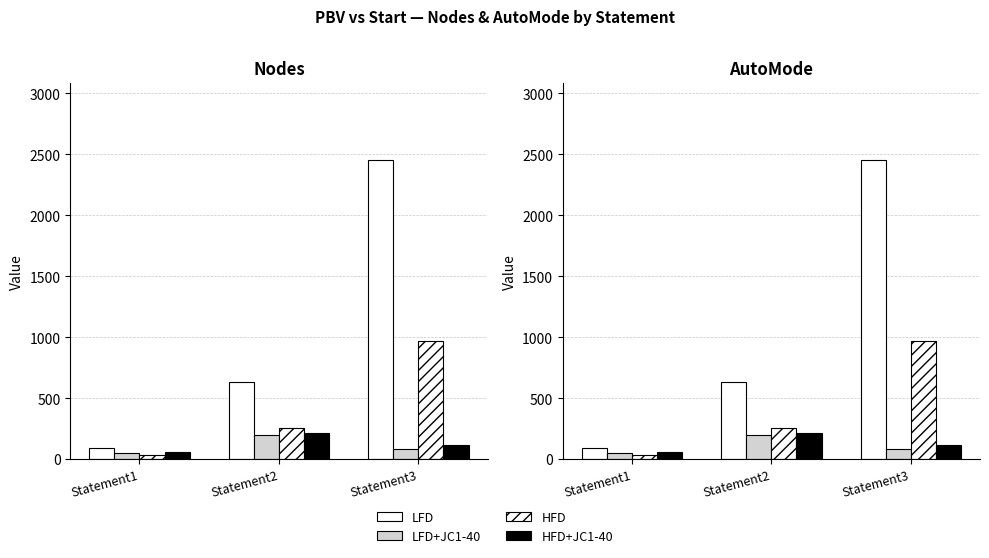

Is the value of LFD at Statement3 greater than the value of LFD+JC1-40 at Statement2?

Yes